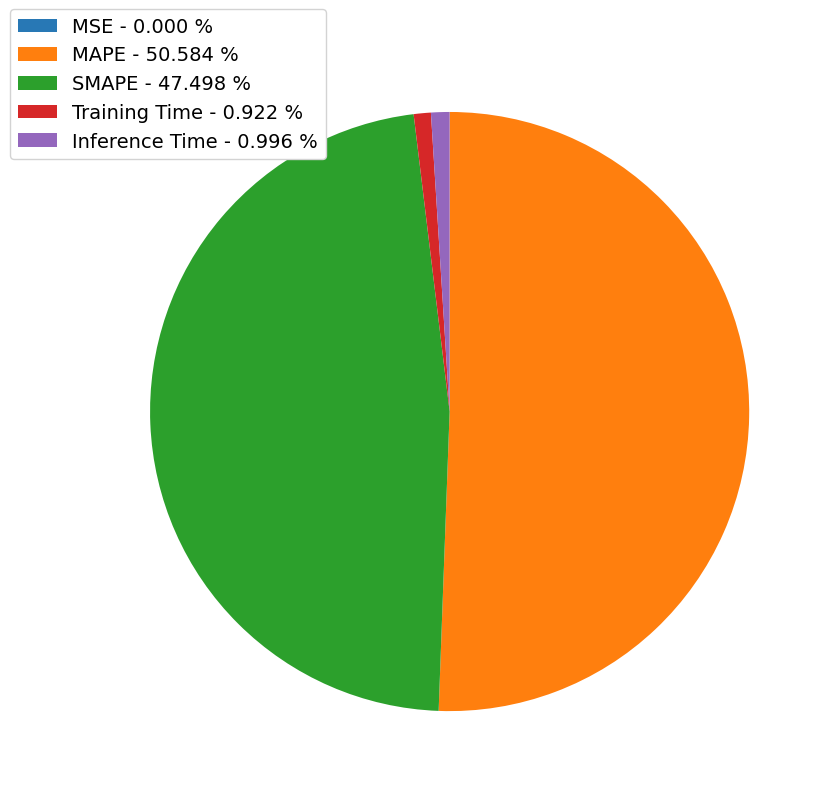

Does any single category account for the majority?

Yes